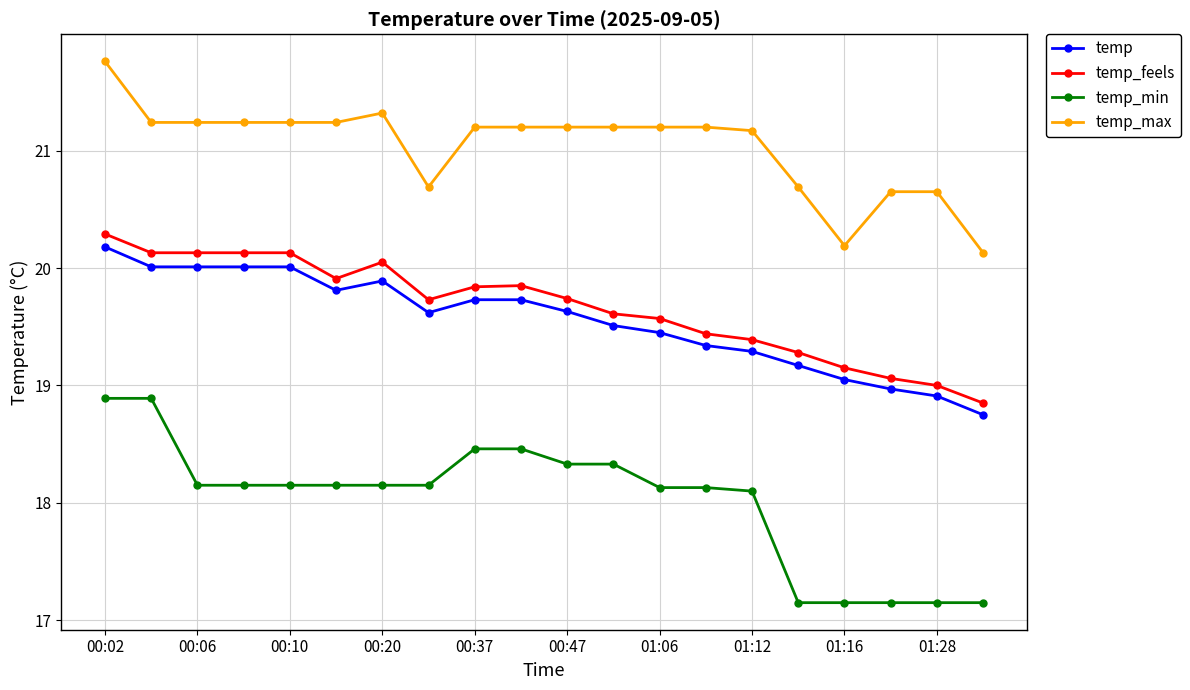

What is the value of the temp_min point at the 2nd from the left?

18.9